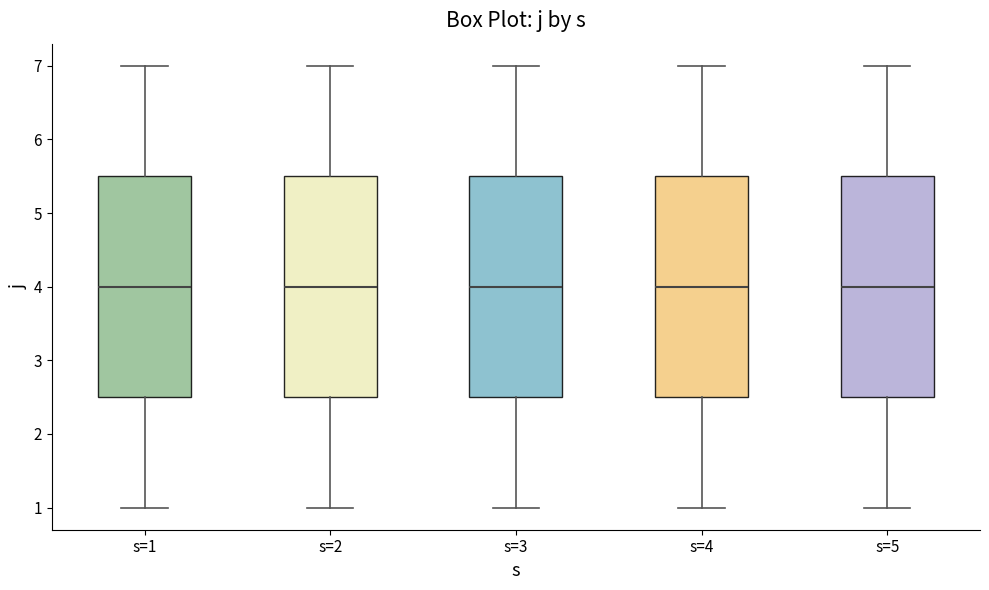

Where is the upper edge of the box for s=1 on the y-axis? The values are not printed on the chart, so give them approximately, as read against the axis.

5.5